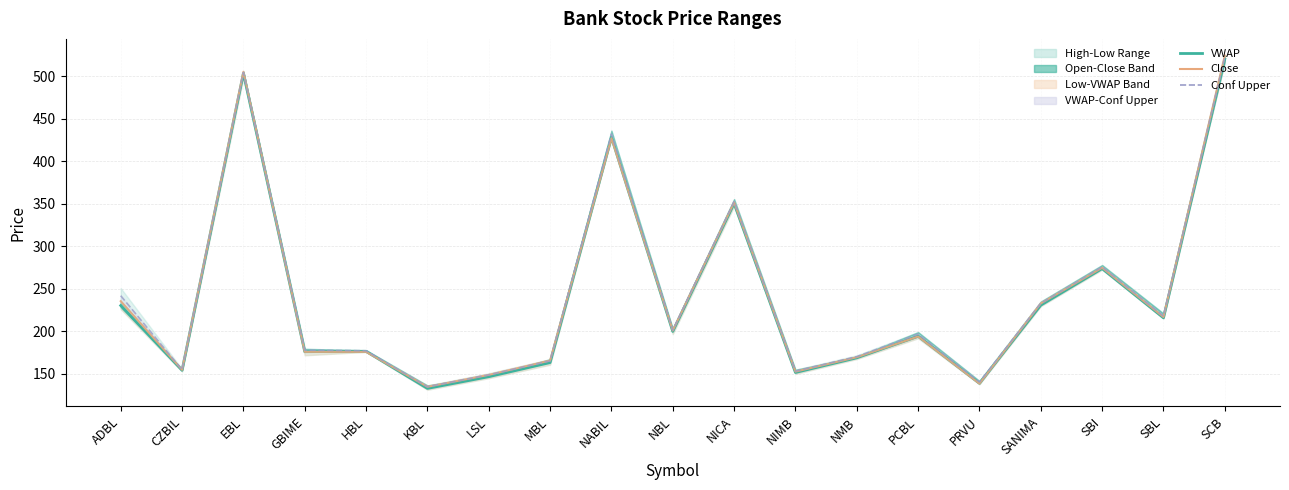

Rank the series at SBI from highest to lowest value.

Conf Upper, Close, VWAP